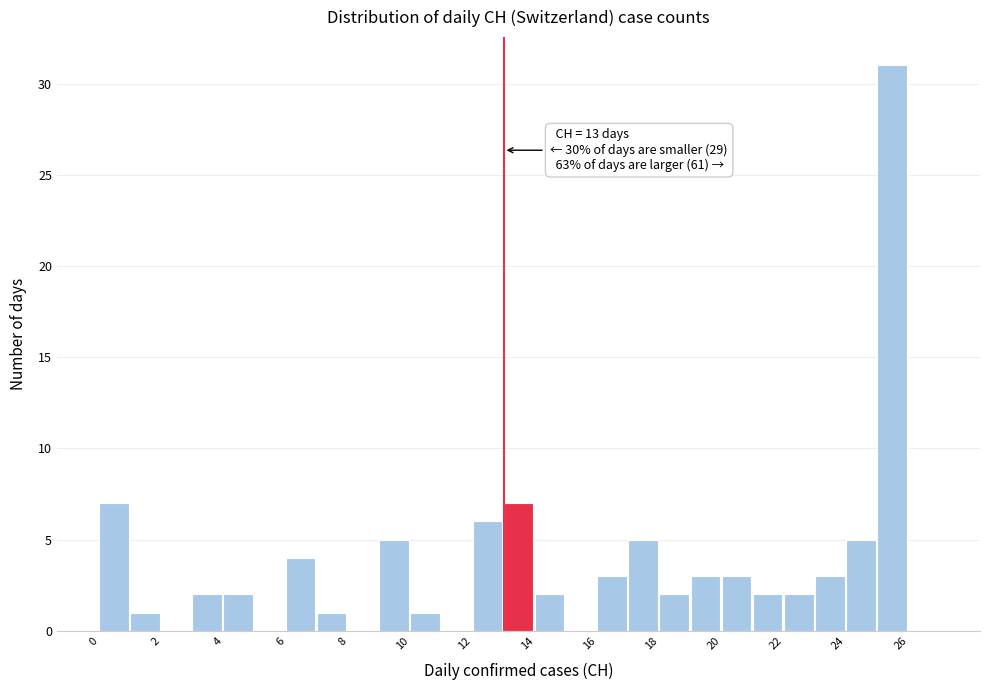

Which range on the x-axis has the tallest bar?

25 to 26